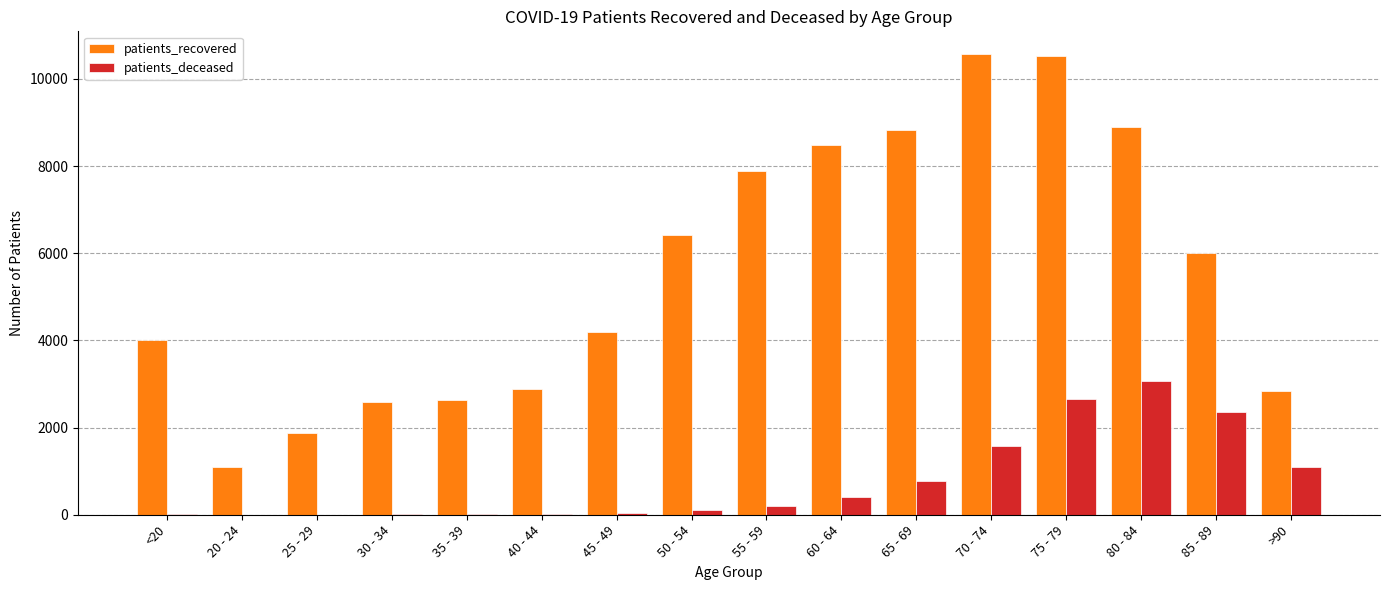

What is the sum of all patients_deceased values?

12393